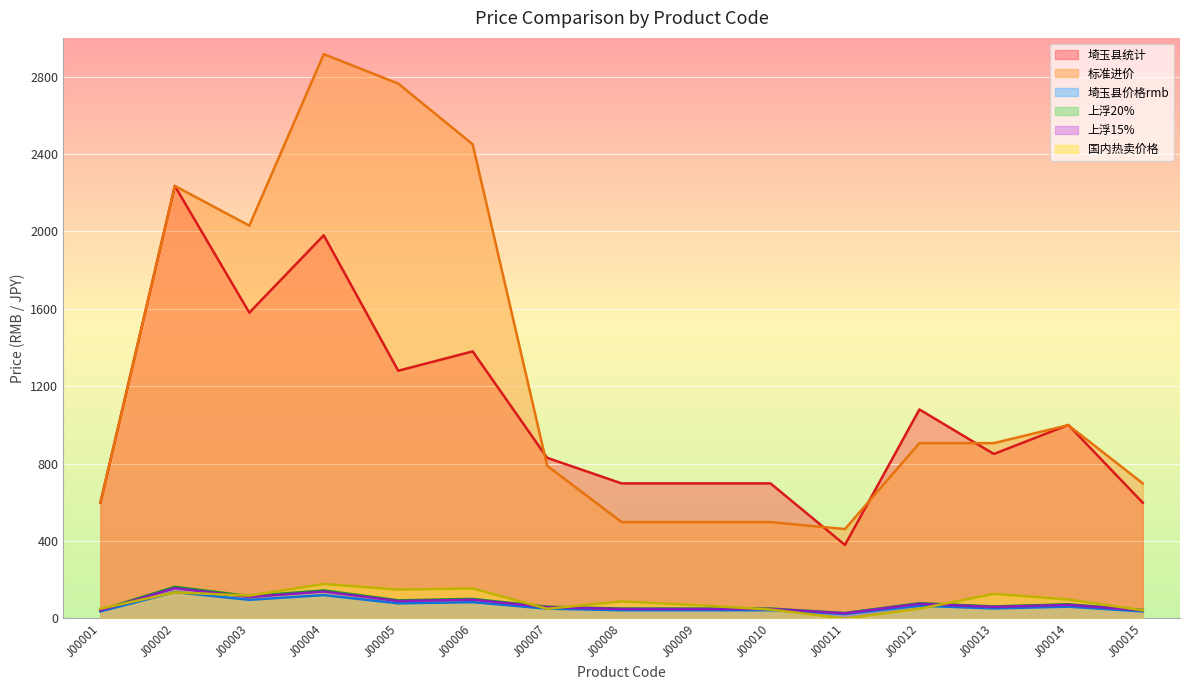

Rank the categories by 上浮20% value from highest to lowest.

J00002, J00004, J00003, J00006, J00005, J00012, J00014, J00013, J00007, J00008, J00009, J00010, J00001, J00015, J00011